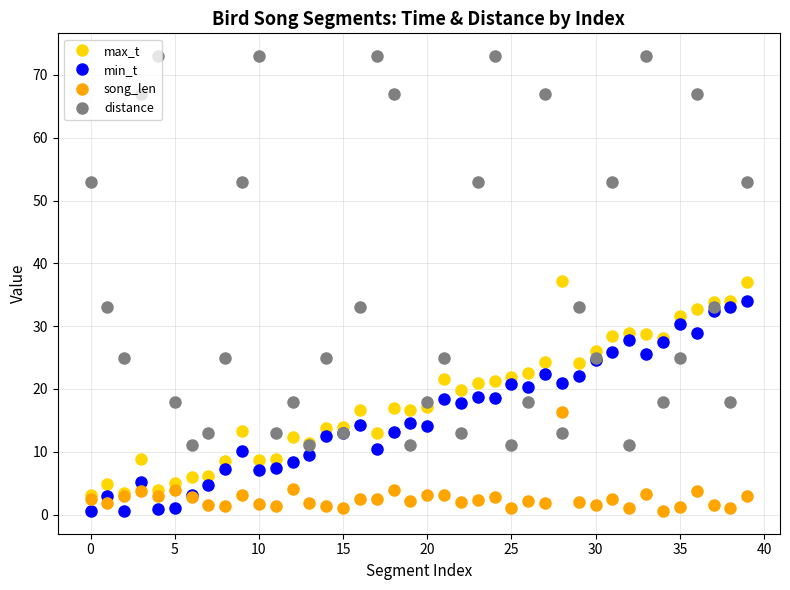

What is the sum of all song_len values?

104.8